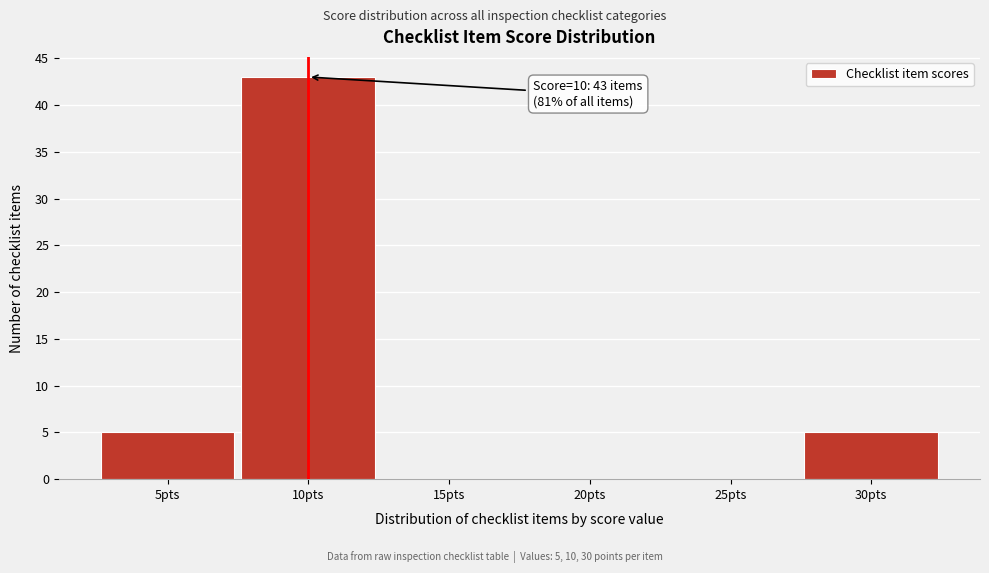

Reading left to right, extract all data points from this chart.

5pts=5	10pts=43	15pts=0	20pts=0	25pts=0	30pts=5